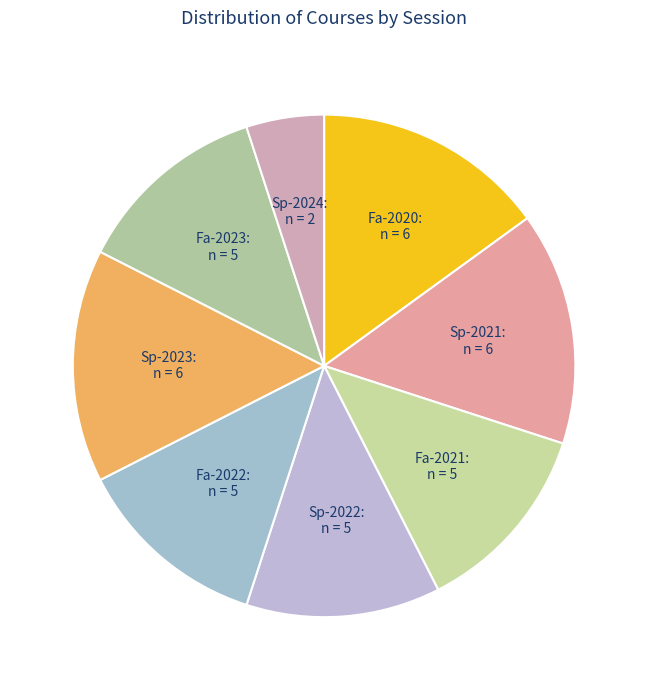

How many segments does this pie chart have?

8